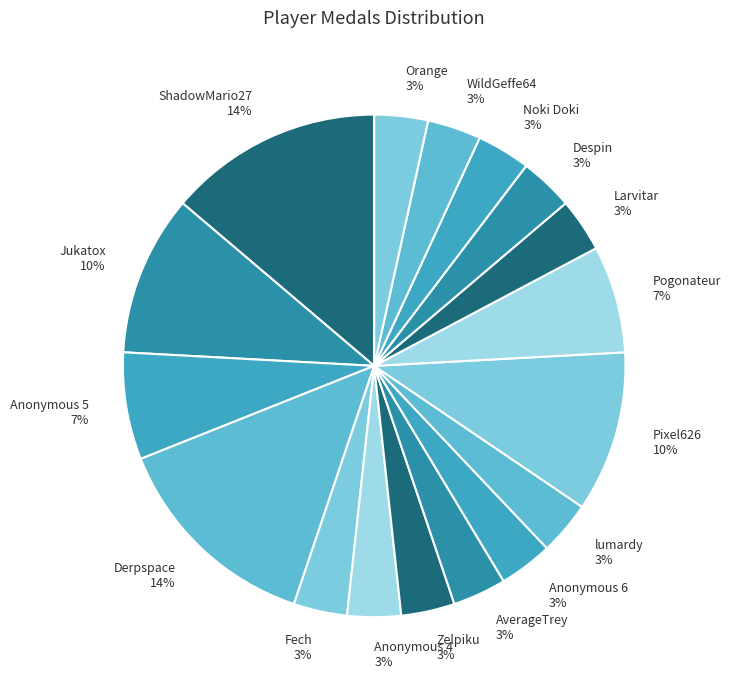

Combined, do Larvitar and AverageTrey account for over 50%?

No